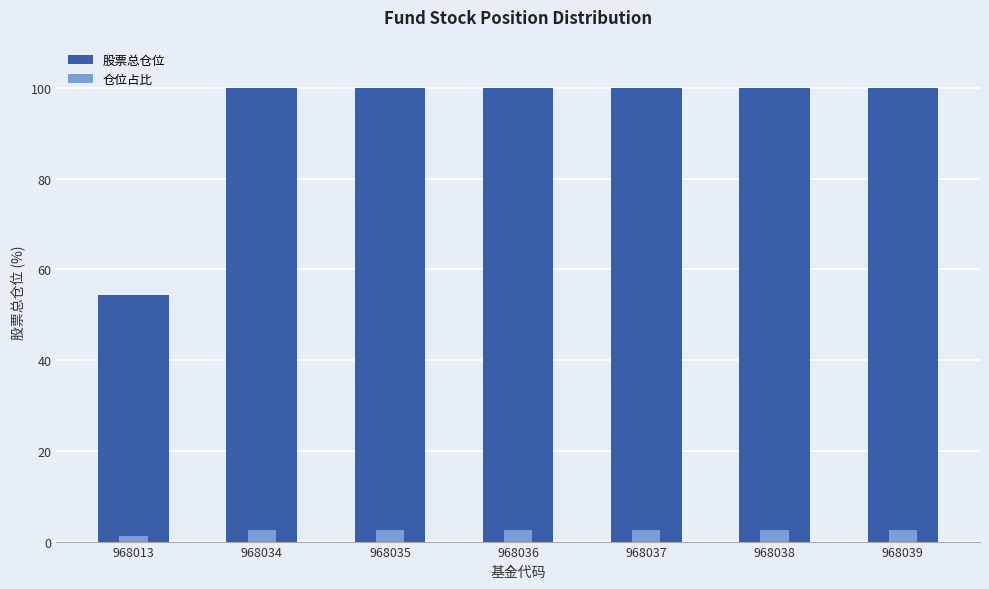

What is the minimum value shown in the chart?

1.1